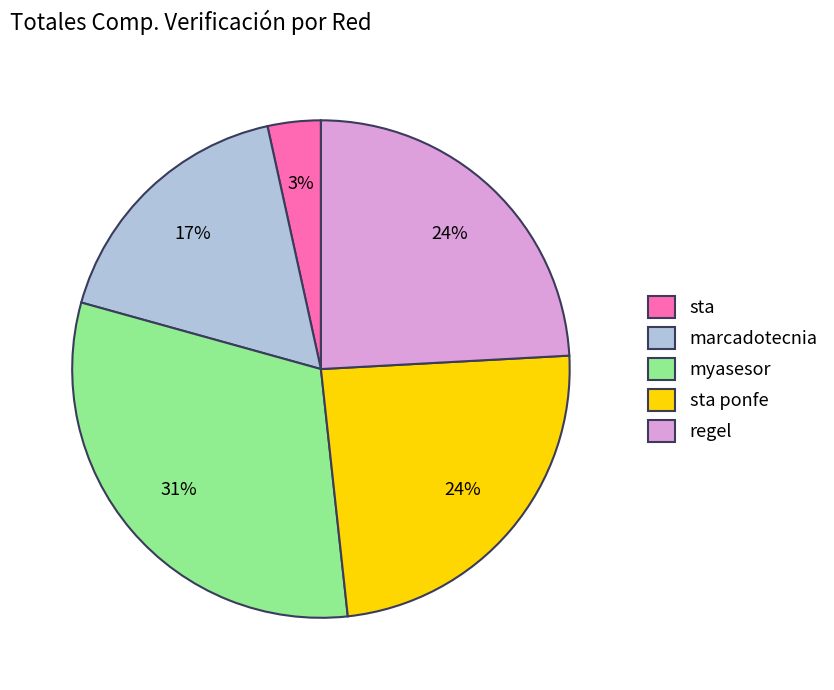

To the nearest percent, what is the difference between the myasesor and regel slice percentages?

7%